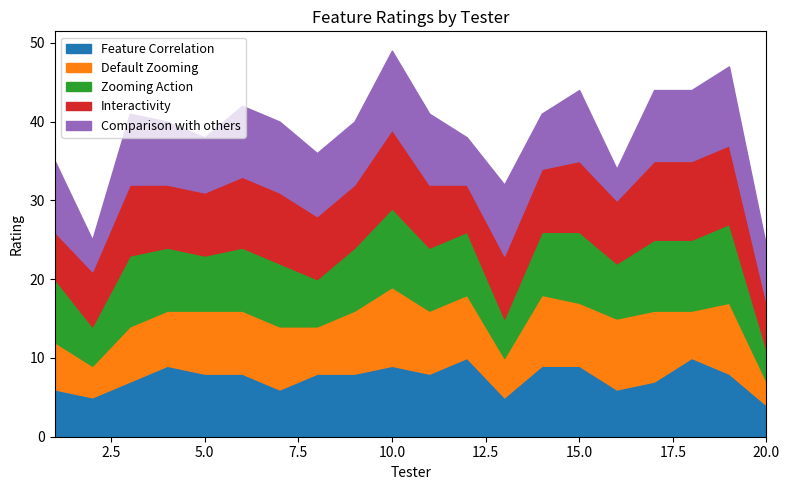

What is the highest value of the Feature Correlation series?

10